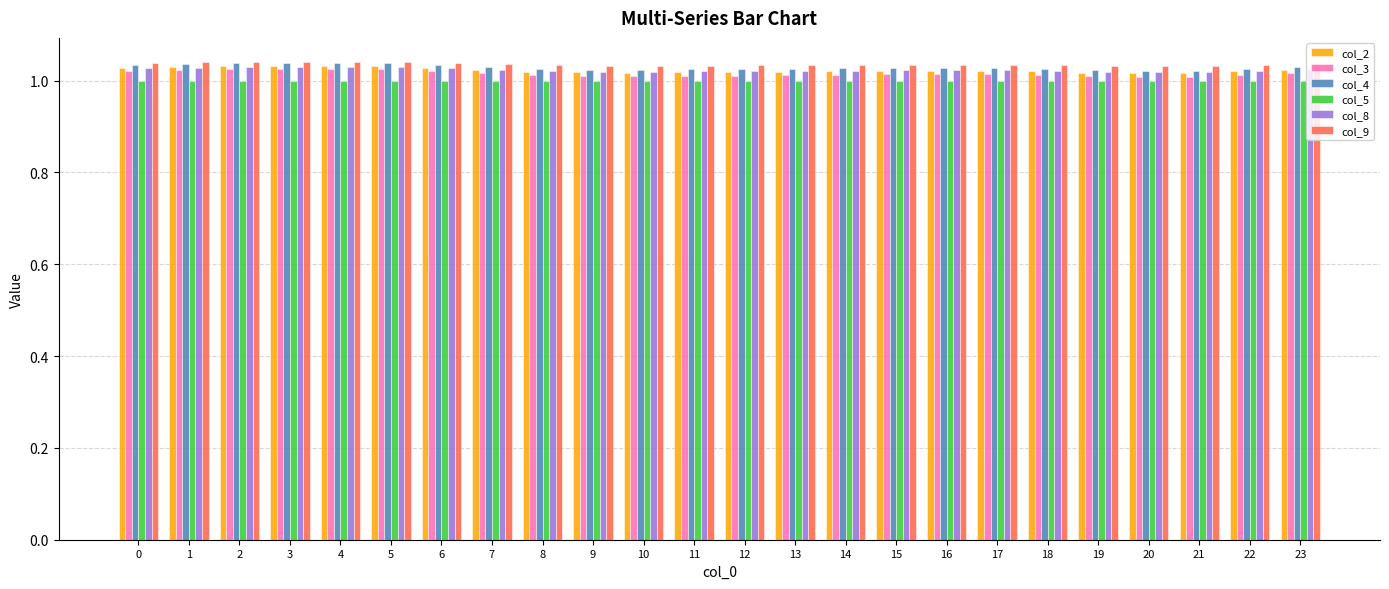

True or false: col_4 has a value of 1.4 at 14.

False